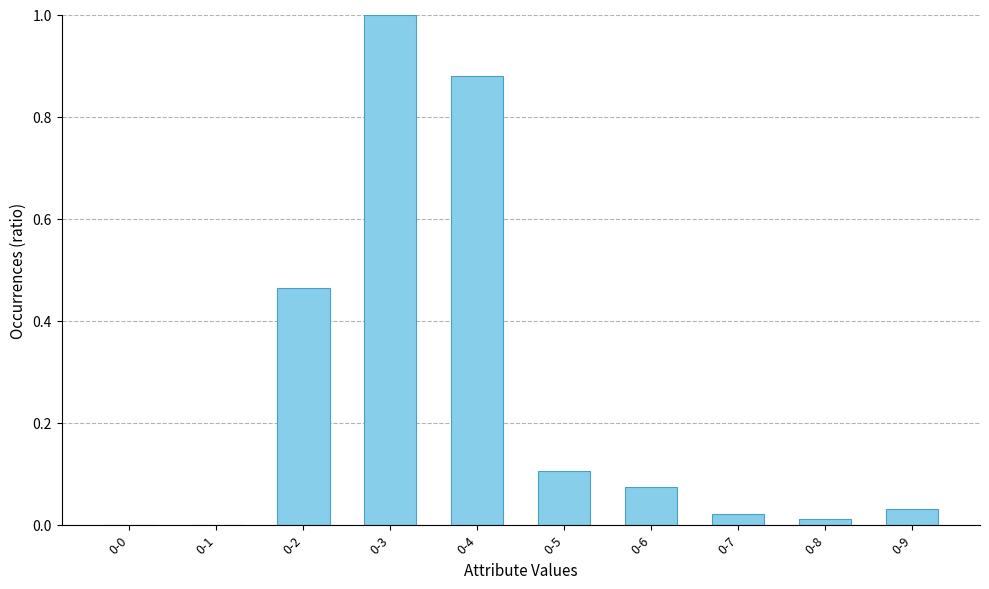

The chart shows a value of 0.0 at 0-8. True or false?

True